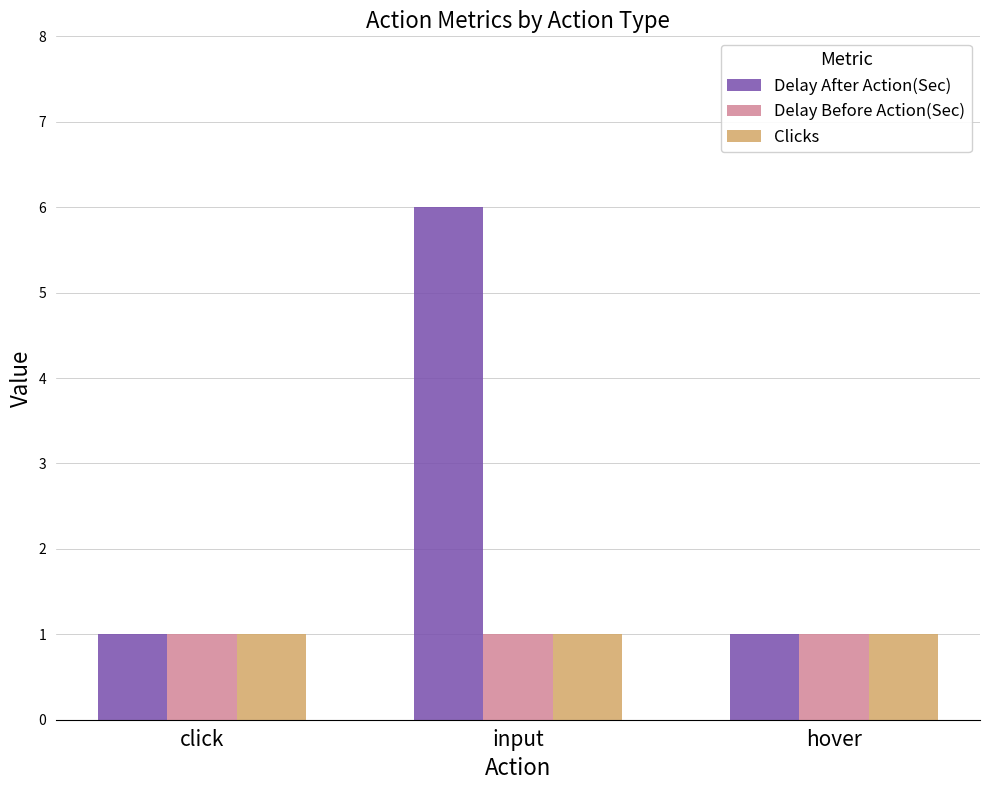

What position from the right is hover?

1